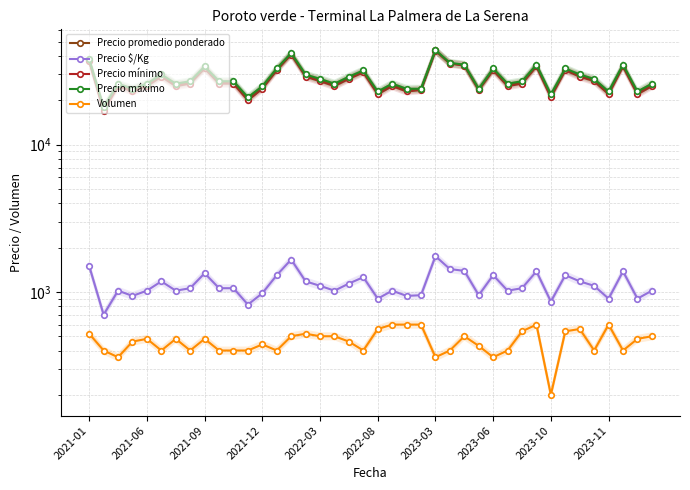

What is the sum of the Volumen values at 27 and 10?

830